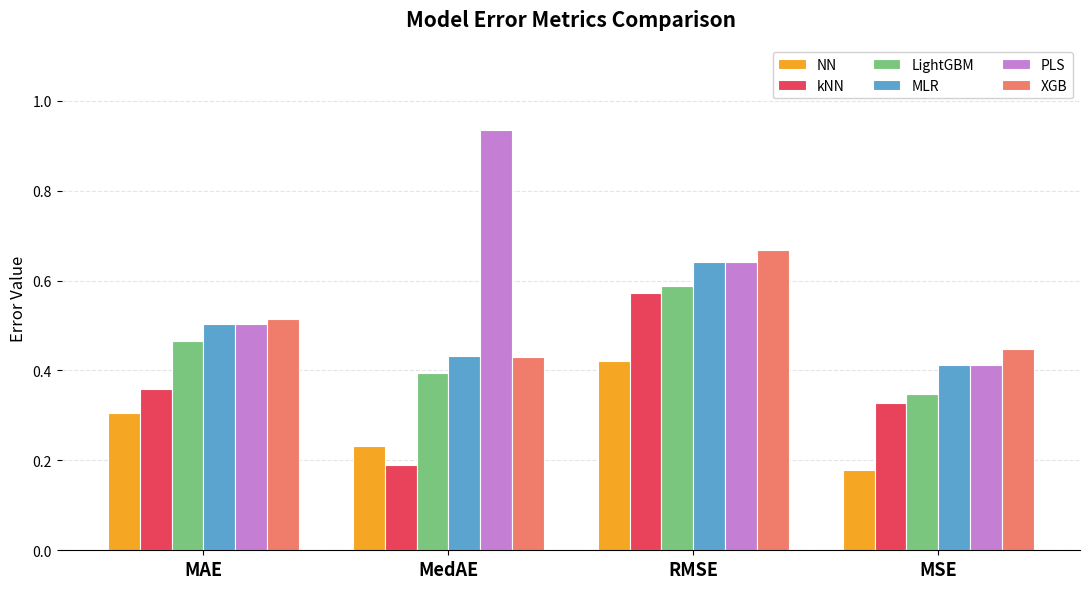

At which category does the chart reach its minimum across all series?

MSE